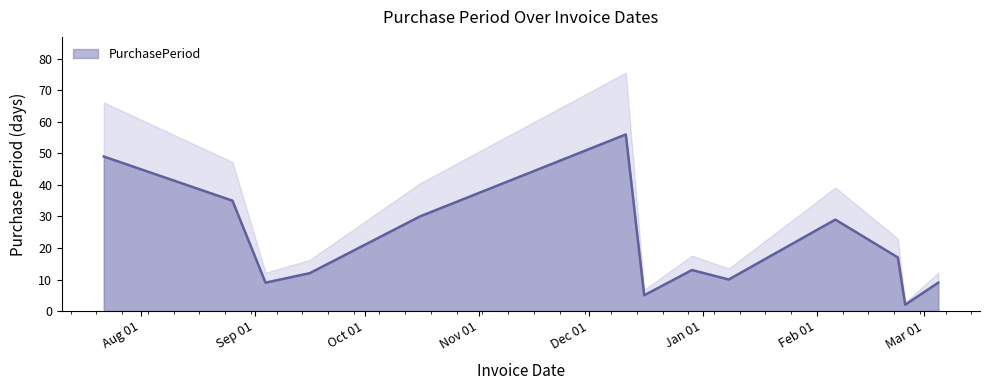

At which category does the data reach its first local peak?

2015-12-11